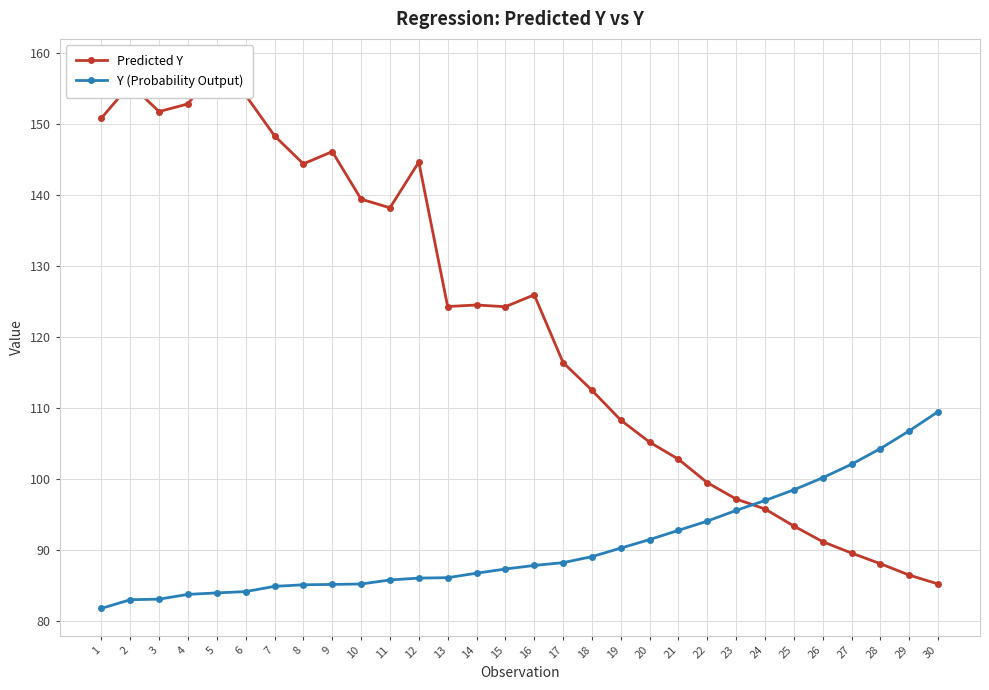

Which category has the highest value across all series?

5